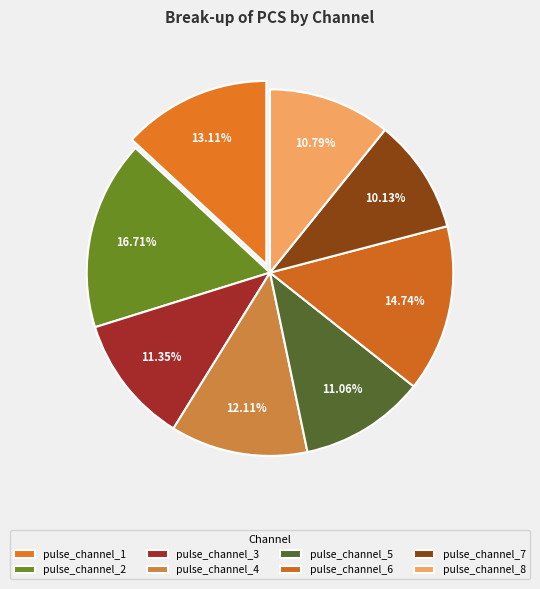

To the nearest percent, what is the difference between the pulse_channel_1 and pulse_channel_6 slice percentages?

2%